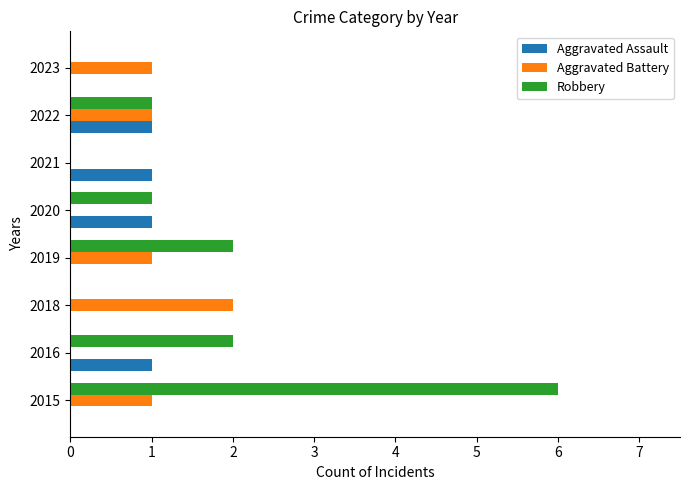

The value of Robbery at 2018 is 4. True or false?

False